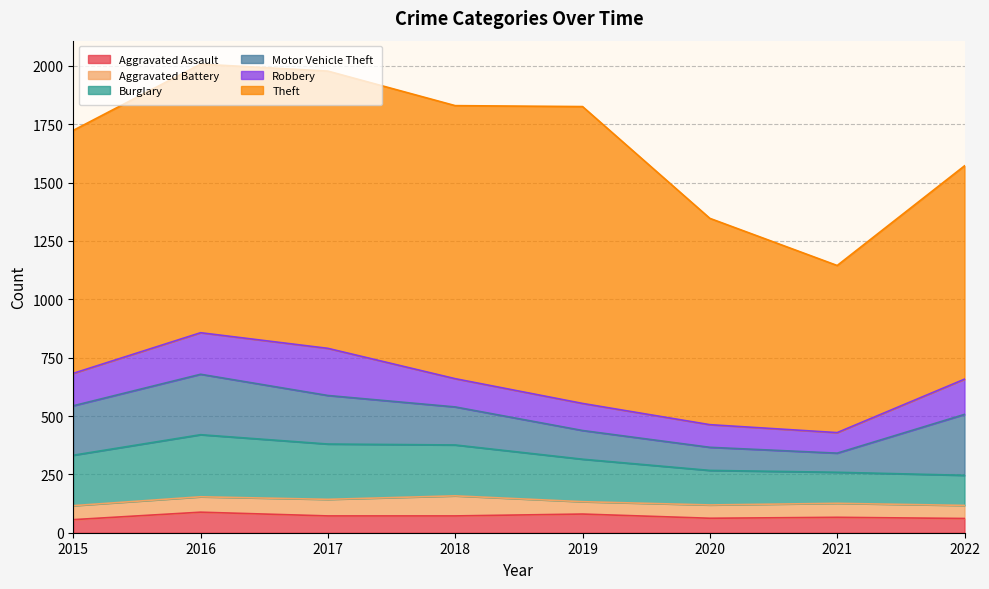

What is the spread (max minus min) of values at 2019?

1219